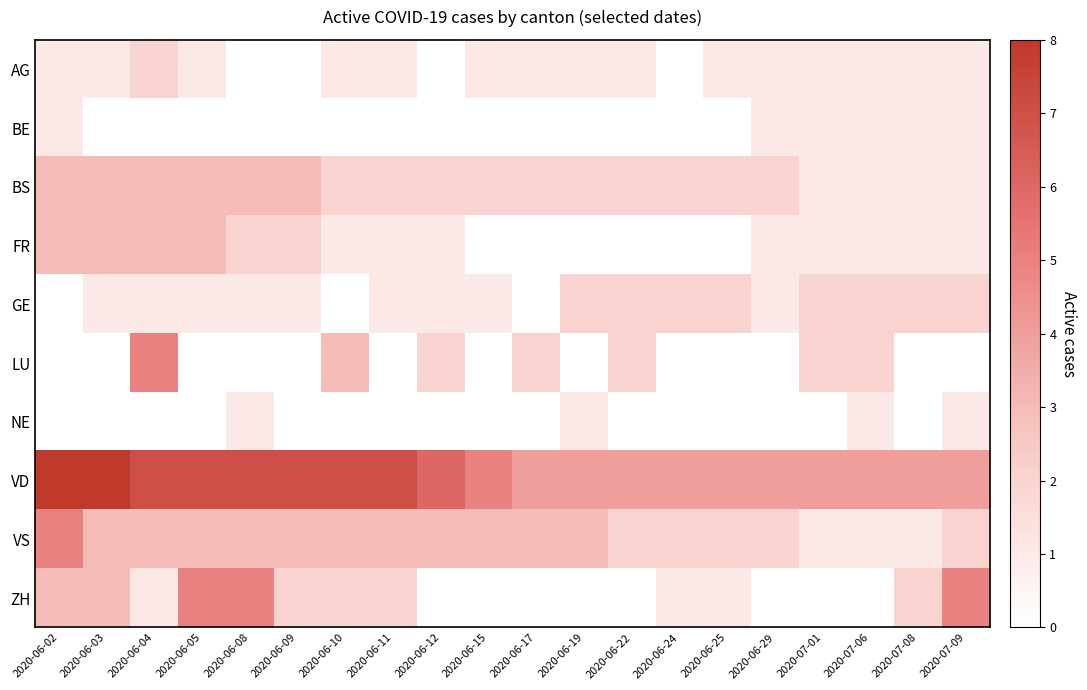

What is the maximum value shown in the chart?

8